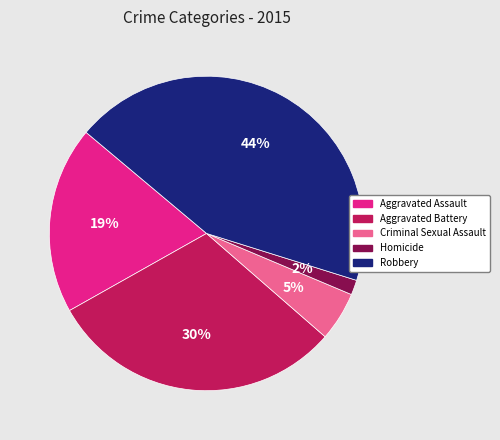

Is the sum of Aggravated Battery and Robbery greater than half?

Yes